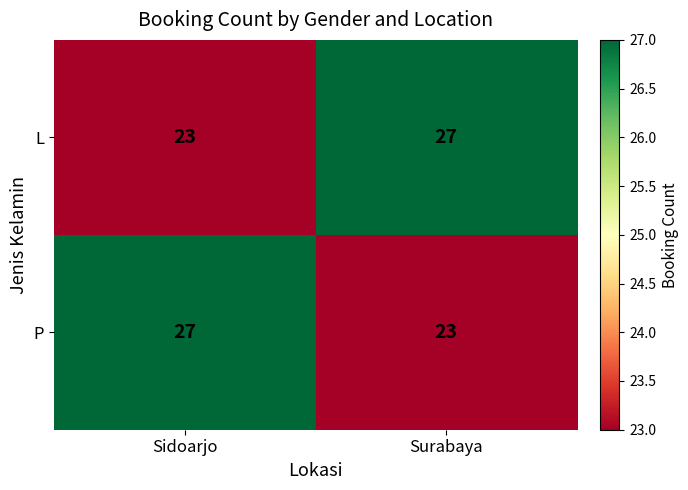

At which label is L closest to 25?

Sidoarjo